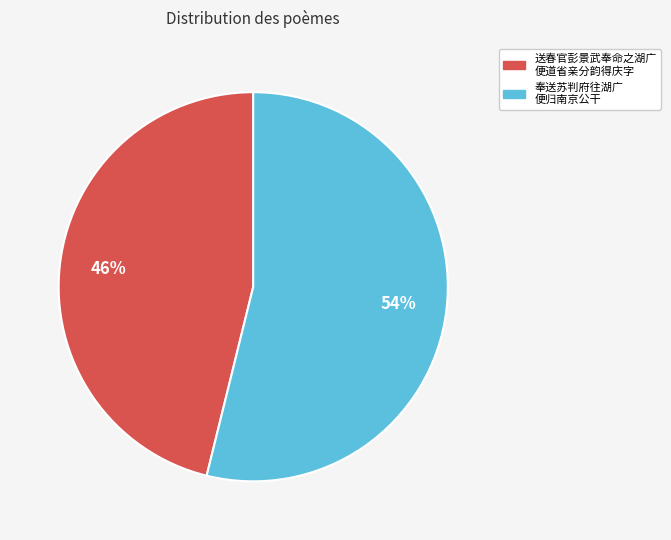

Is there a majority slice in this chart?

Yes